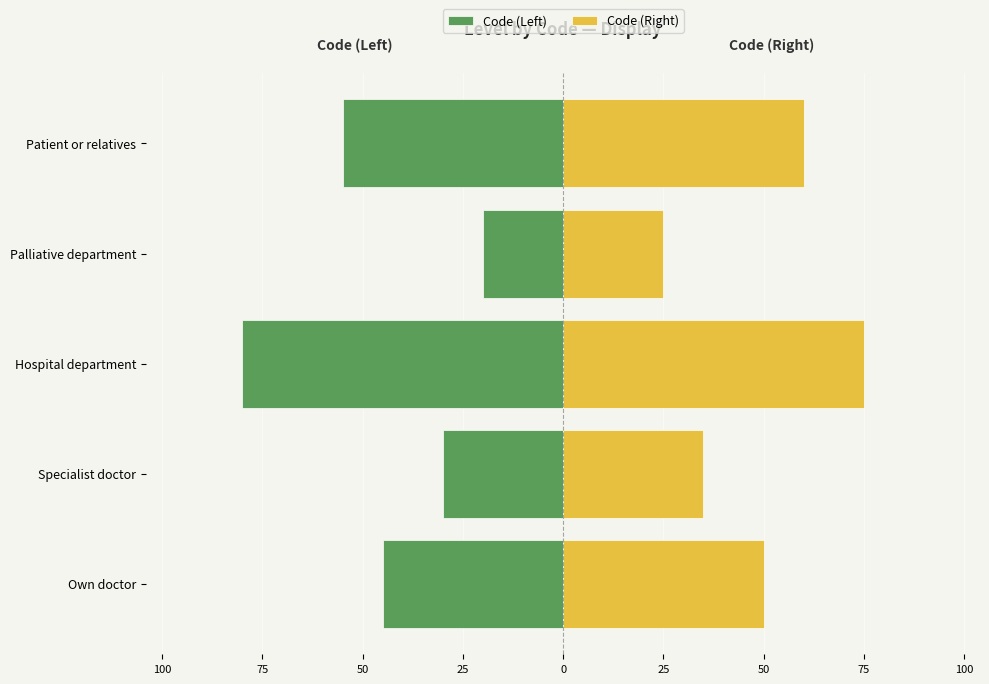

How many data points in Code (Right) are less than 50?

2